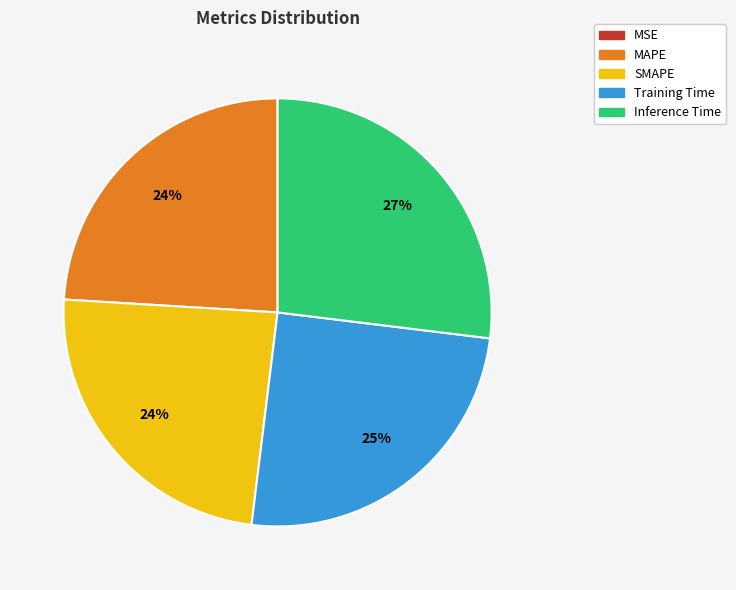

Is there a majority slice in this chart?

No